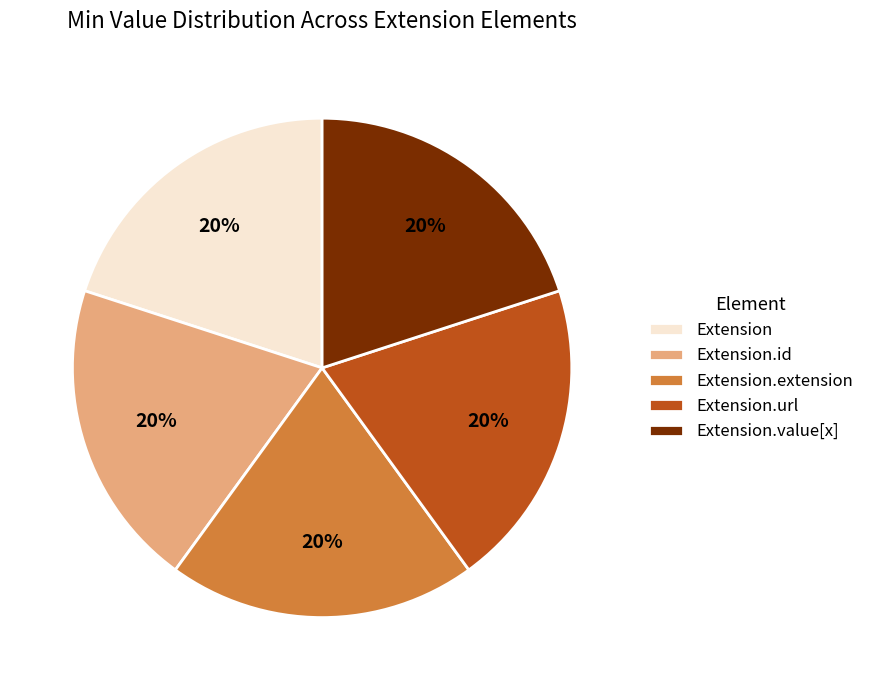

Does Extension.id account for over 50% of the chart?

No